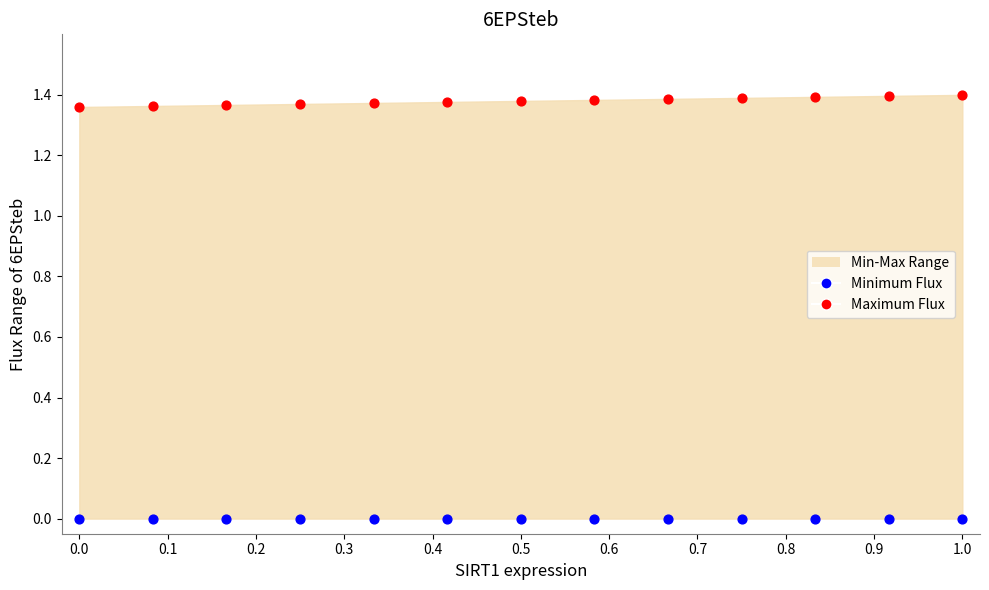

Which series reaches the maximum Y coordinate?

Maximum Flux